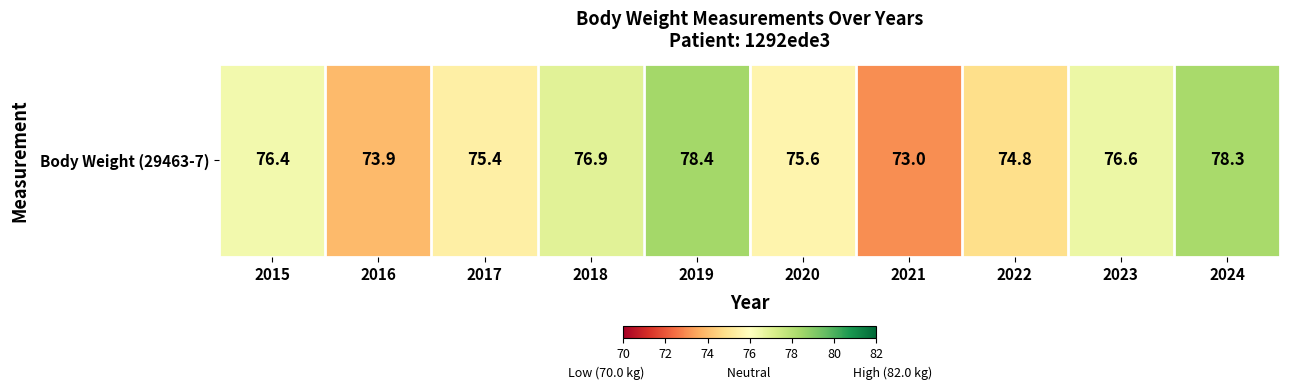

What is the difference between the values at 2023 and 2021?

3.6